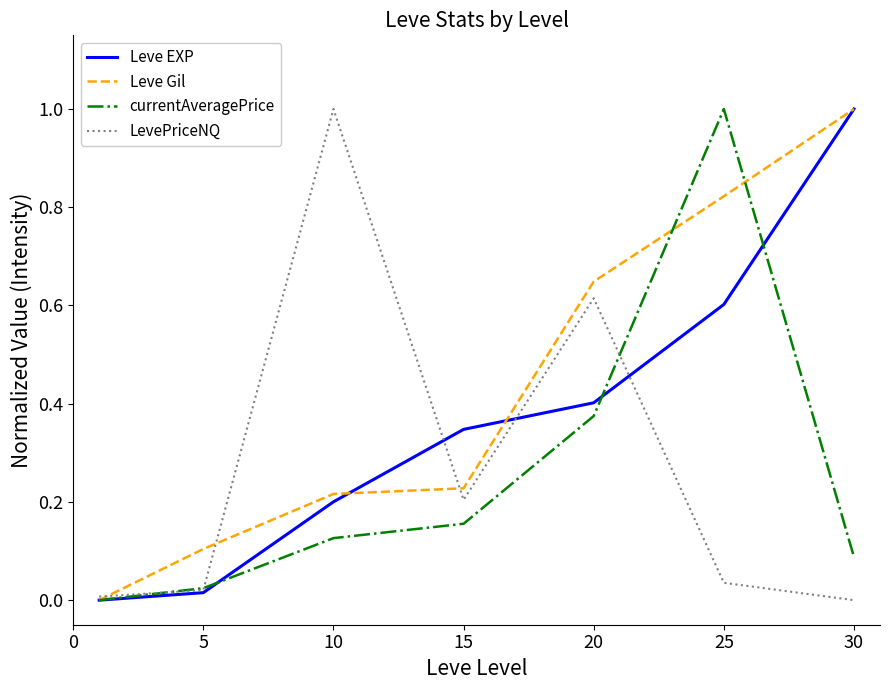

Which series has the largest total across all categories?

Leve Gil